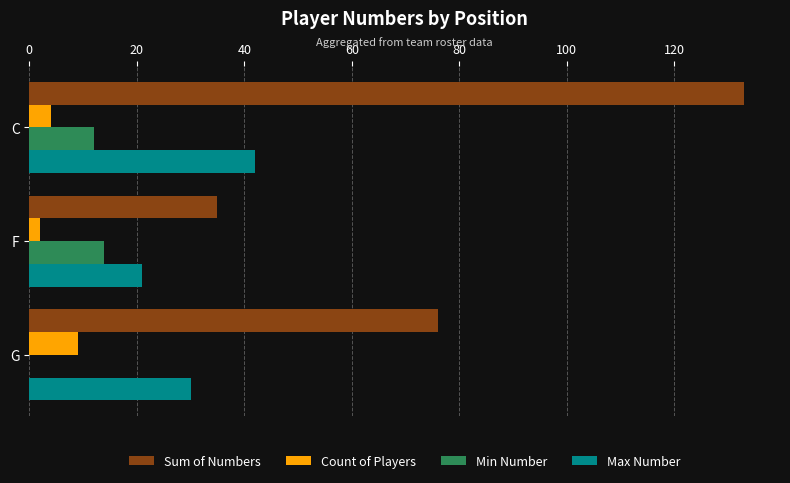

Where is Count of Players nearest to the value 5?

C